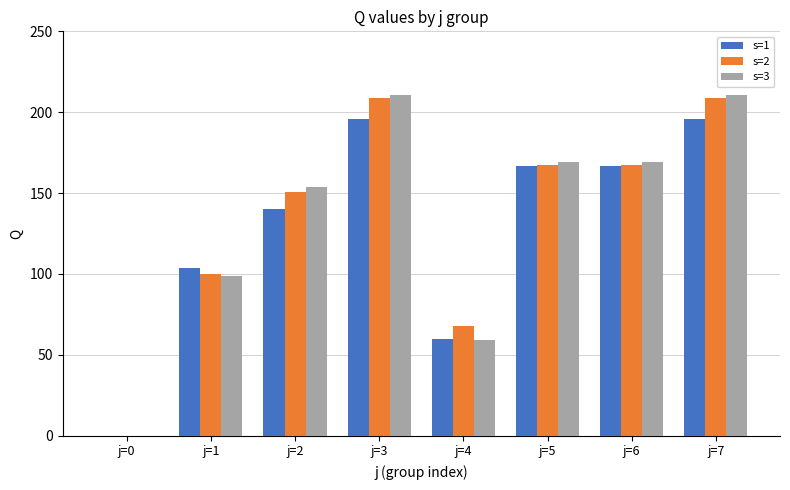

Which series has the widest spread of values?

s=3